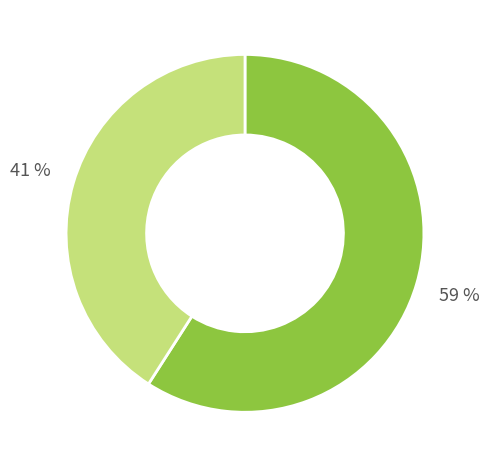

Is there any slice that represents more than half of the pie?

Yes